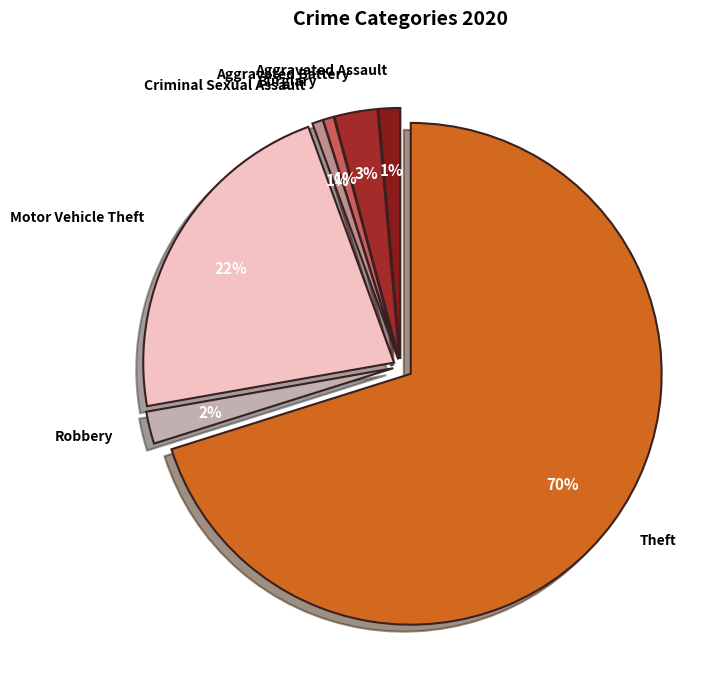

How many slices are in this pie chart?

7